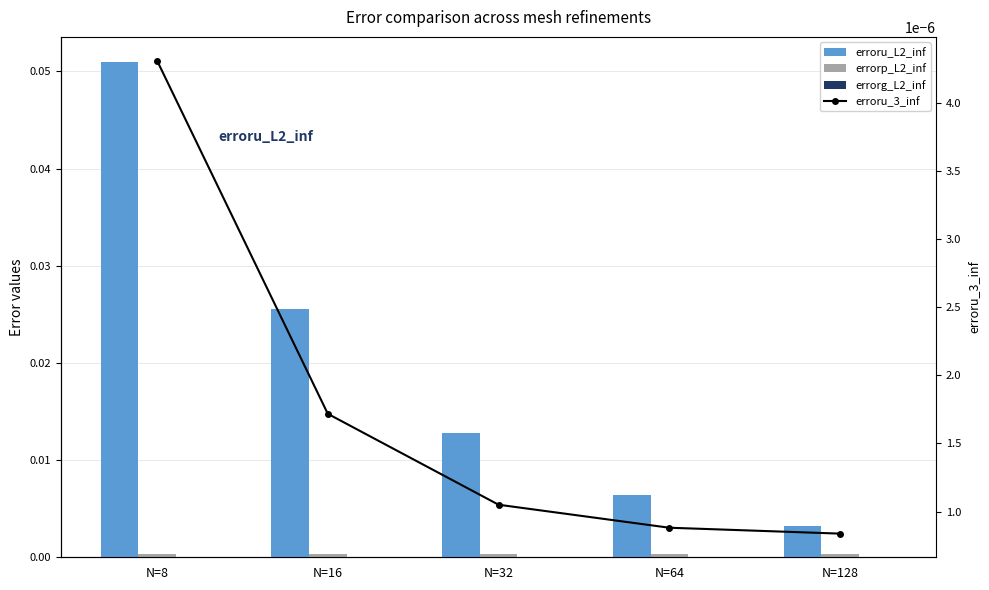

Reading left to right, transcribe all the data shown in this chart.

erroru_L2_inf: N=8=0.1	N=16=0.0	N=32=0.0	N=64=0.0	N=128=0.0
errorp_L2_inf: N=8=0.0	N=16=0.0	N=32=0.0	N=64=0.0	N=128=0.0
errorg_L2_inf: N=8=0.0	N=16=0.0	N=32=0.0	N=64=0.0	N=128=0.0
erroru_3_inf: N=8=0.0	N=16=0.0	N=32=0.0	N=64=0.0	N=128=0.0